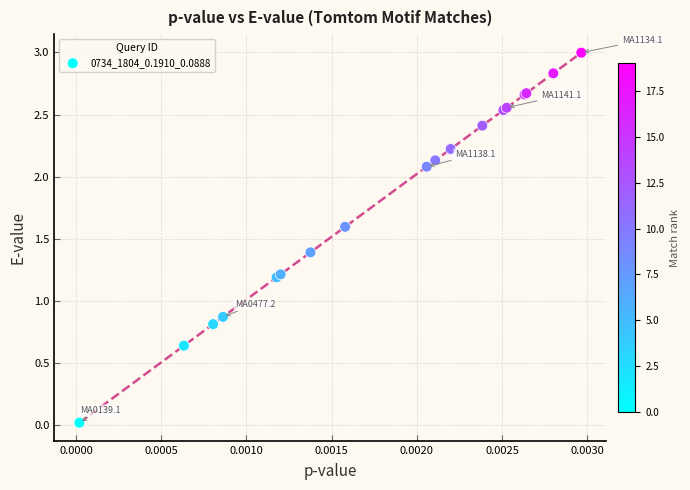

What Y value in the scatter plot is closest to 1?

0.9